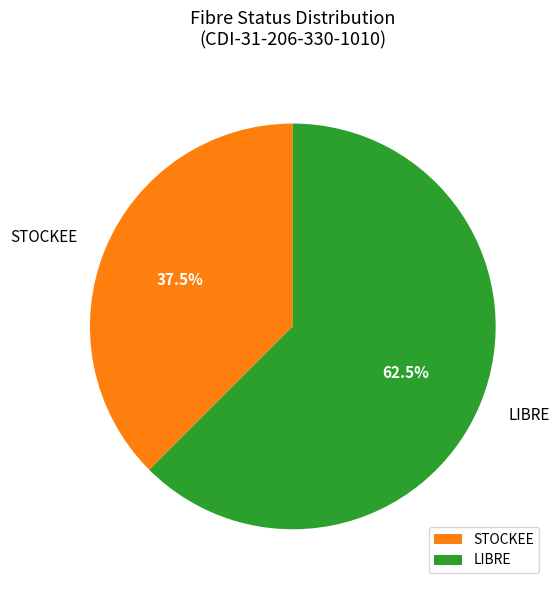

Approximately how many times larger is the value at LIBRE compared to STOCKEE?

1.7